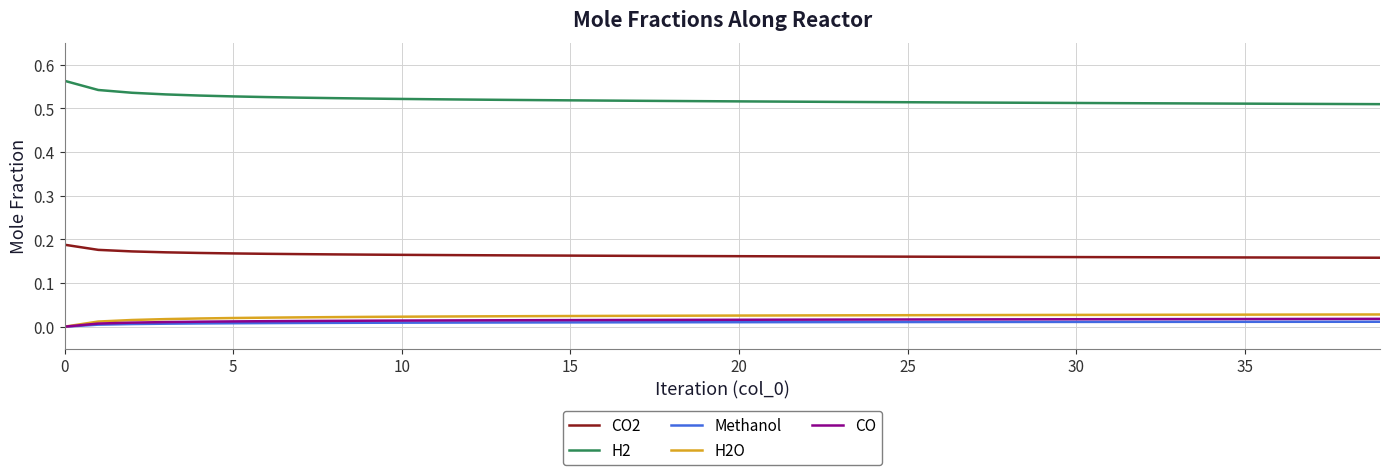

How many categories are shown in the chart?

40